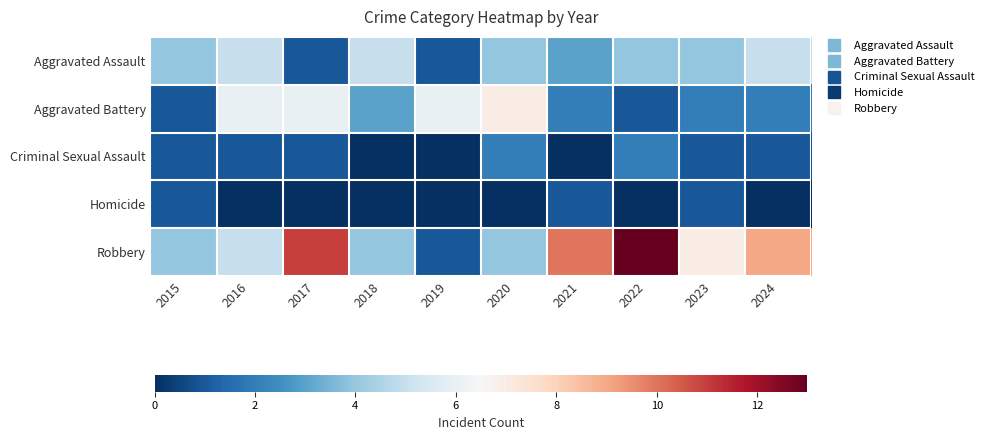

Rank the series at 2016 from lowest to highest value.

Homicide, Criminal Sexual Assault, Aggravated Assault, Robbery, Aggravated Battery